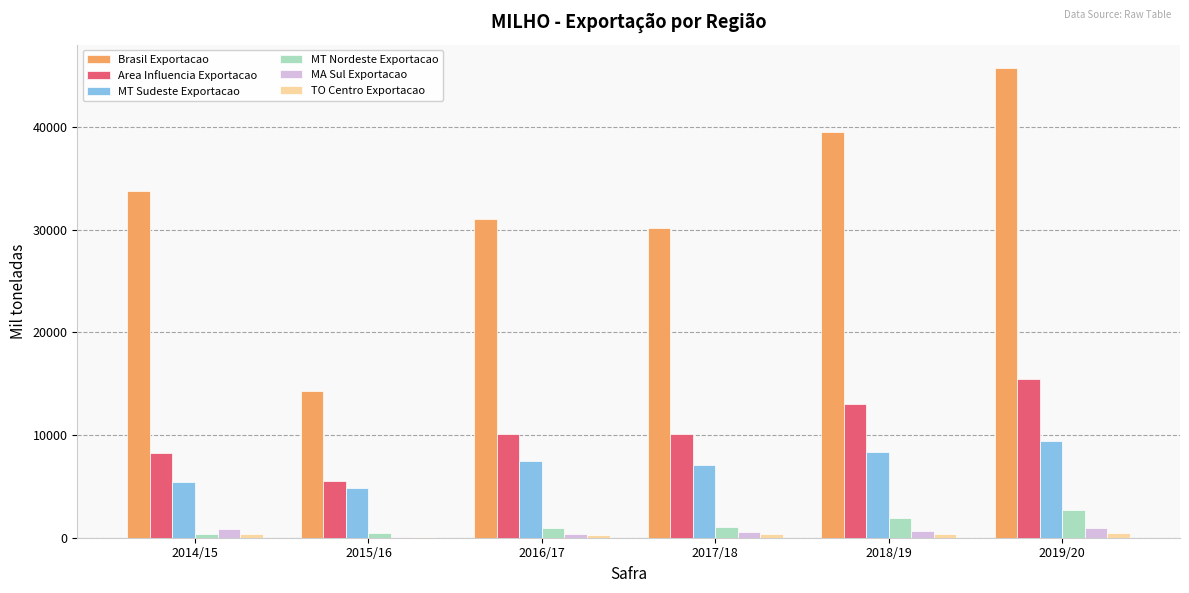

Is it true that MT Nordeste Exportacao equals 1956.0 at 2018/19?

True